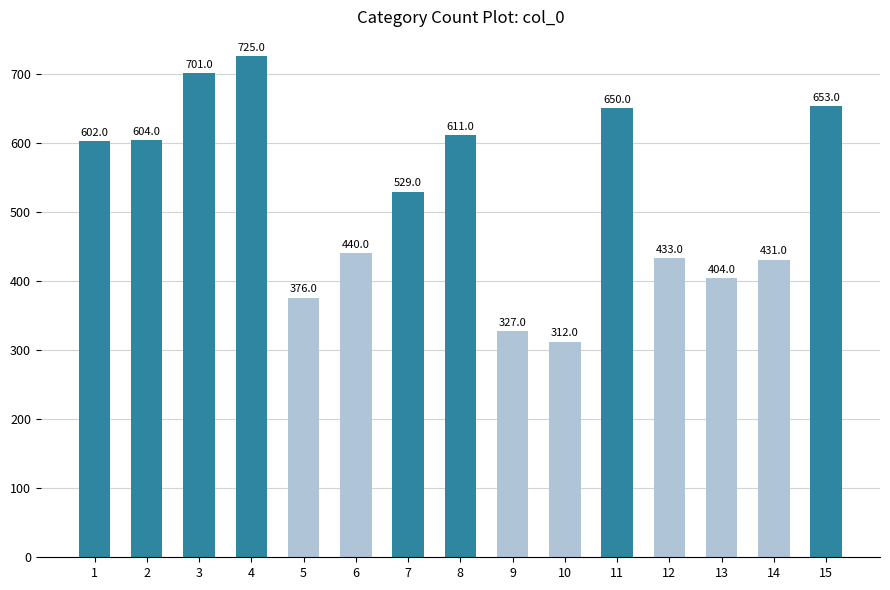

Which label corresponds to the smallest value in the chart?

10